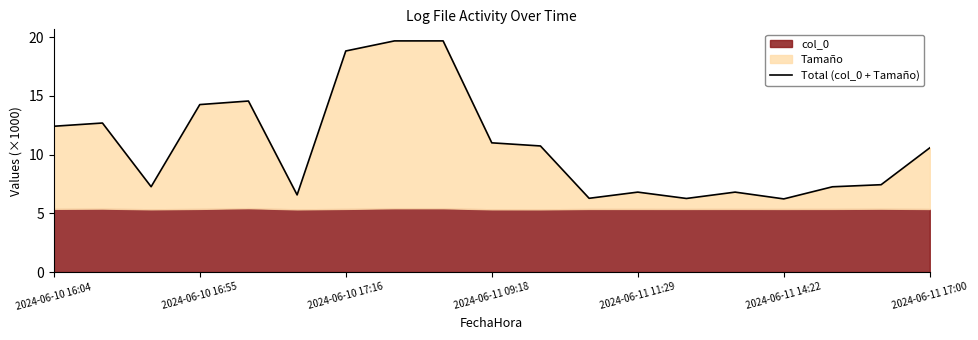

How many points are lower than both their immediate neighbors (excluding endpoints)?

5